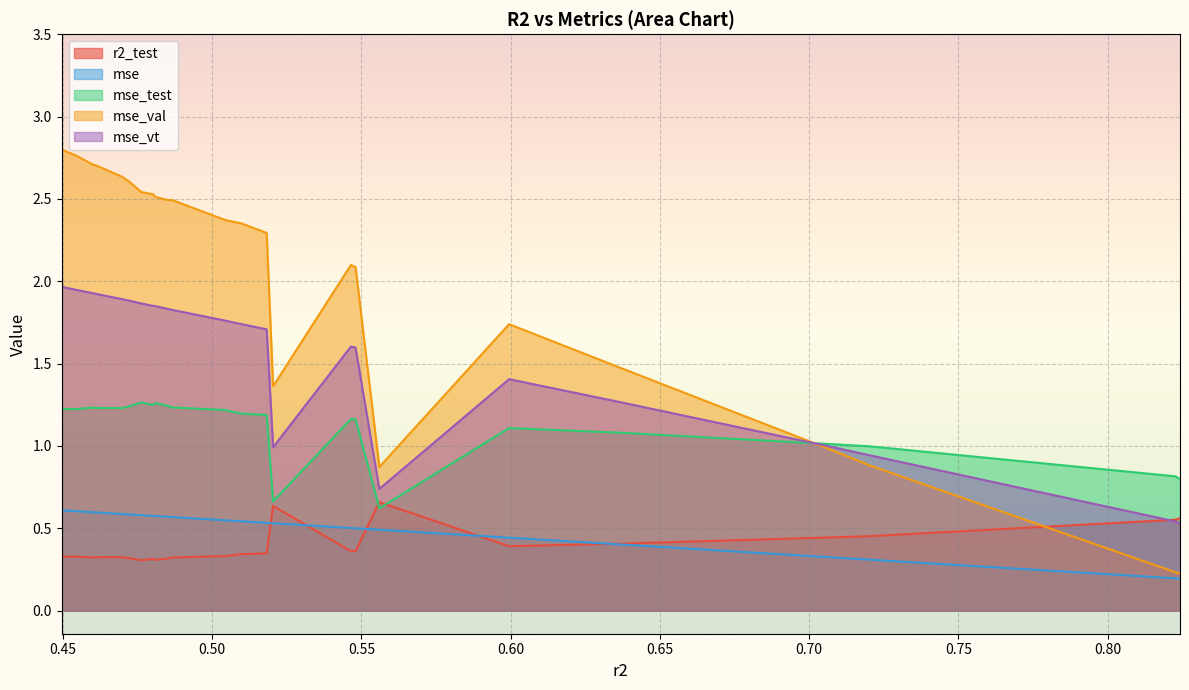

What is the difference between the maximum and minimum values in the mse_vt series?

1.4